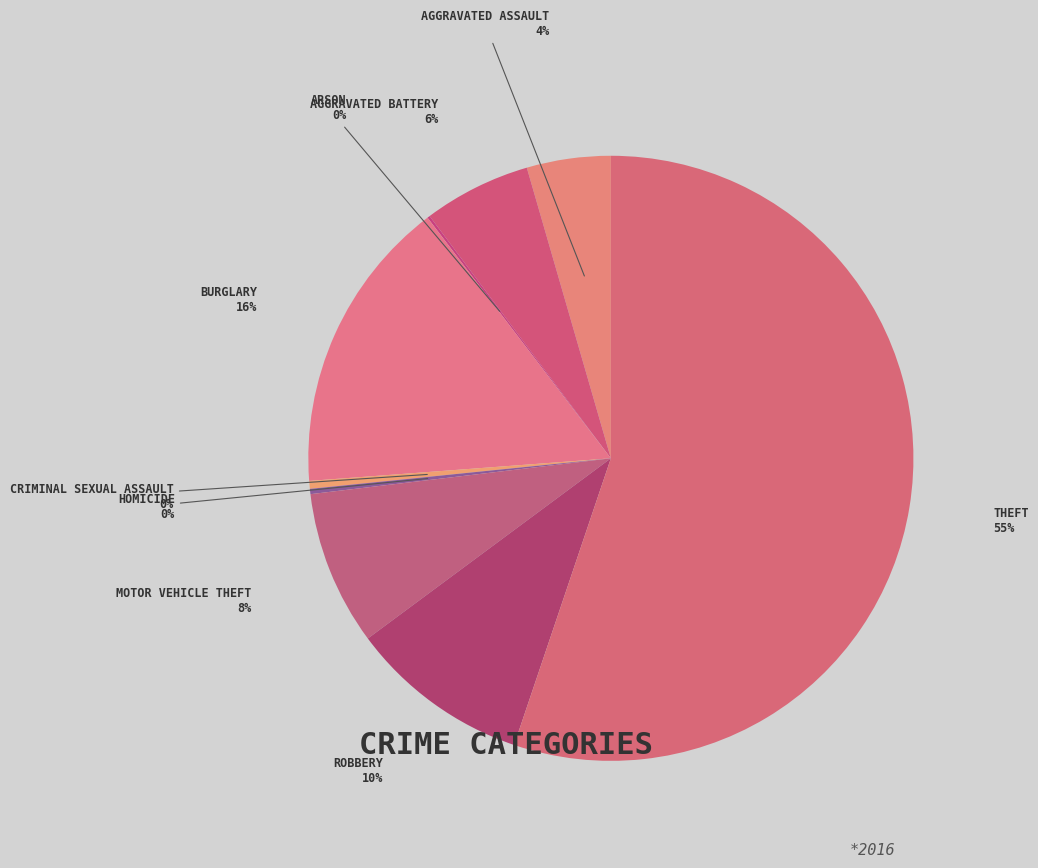

Rank the categories by value from lowest to highest.

Arson, Homicide, Criminal Sexual Assault, Aggravated Assault, Aggravated Battery, Motor Vehicle Theft, Robbery, Burglary, Theft